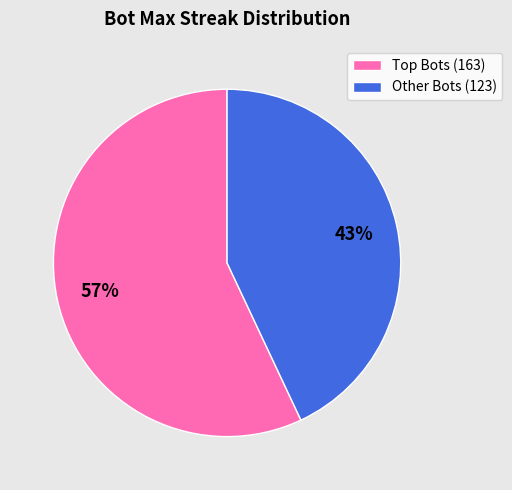

Is there any slice that represents more than half of the pie?

Yes